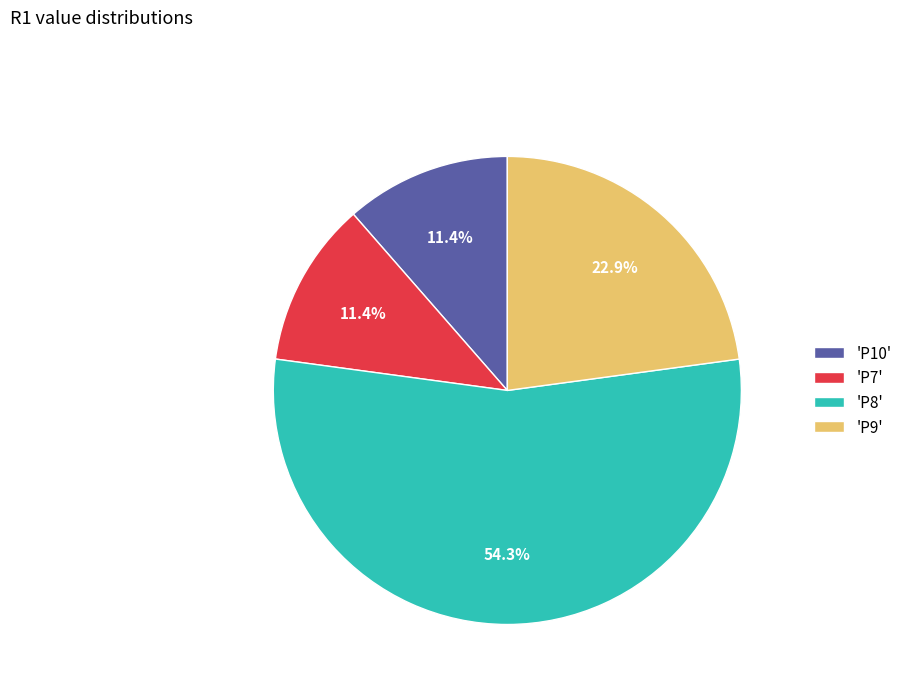

What is the largest slice in the pie chart?

'P8'